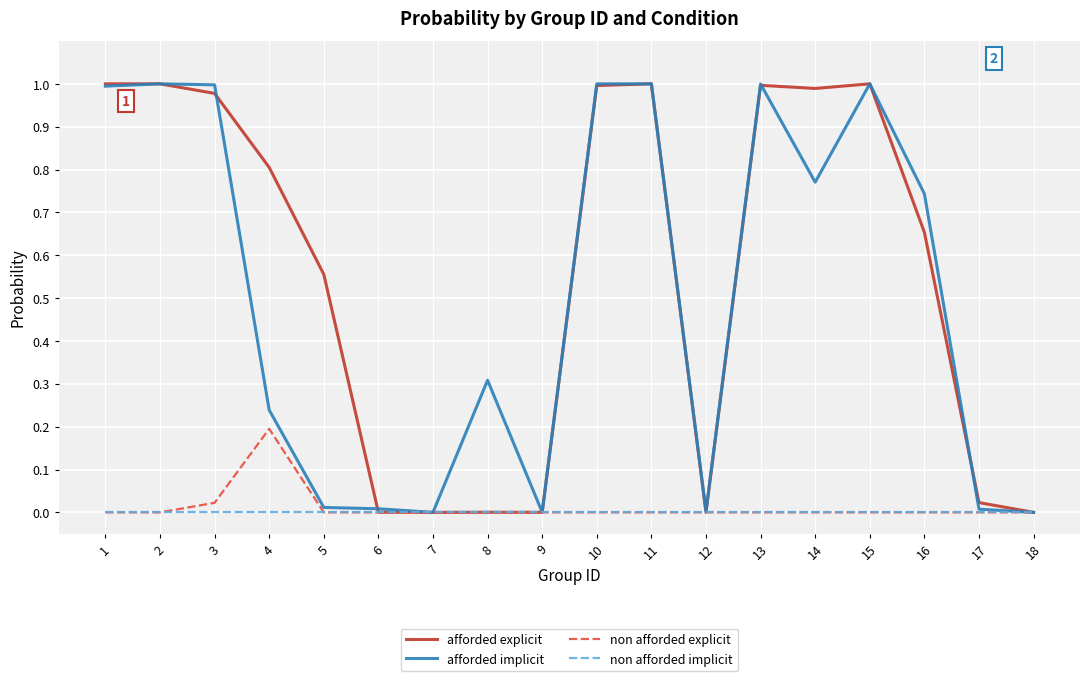

Which series has the largest total across all categories?

afforded explicit